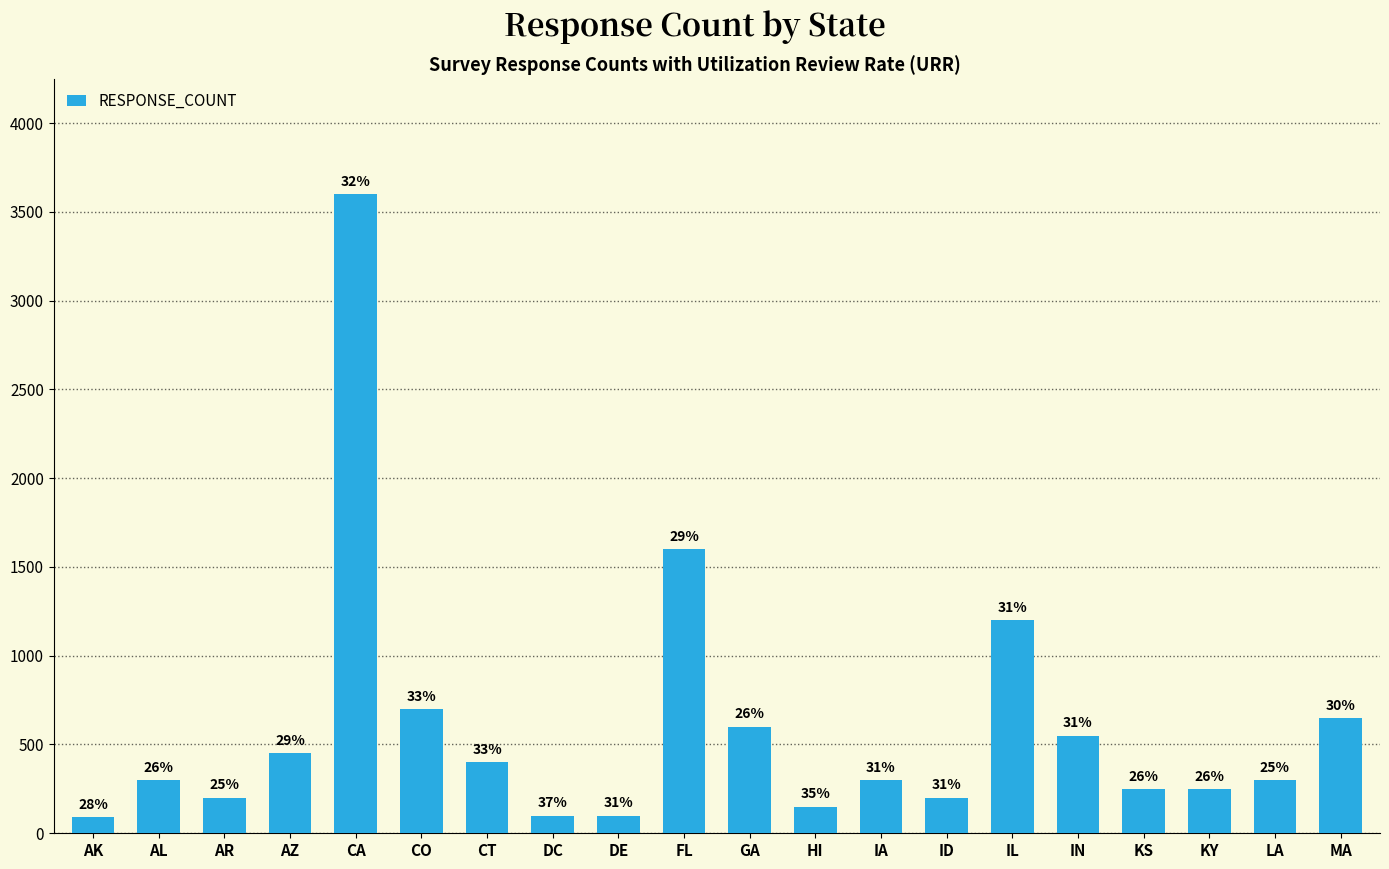

What is the change in value from AK to GA?

+510